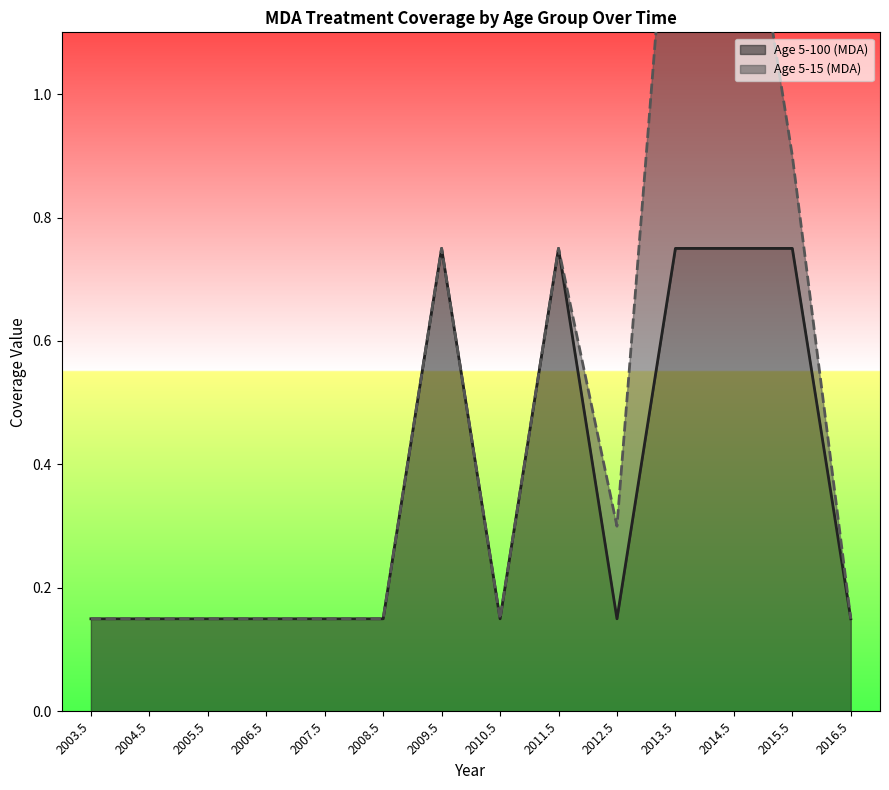

The Age 5-100 (MDA) series shows 0.2 at 2005.5. True or false?

False